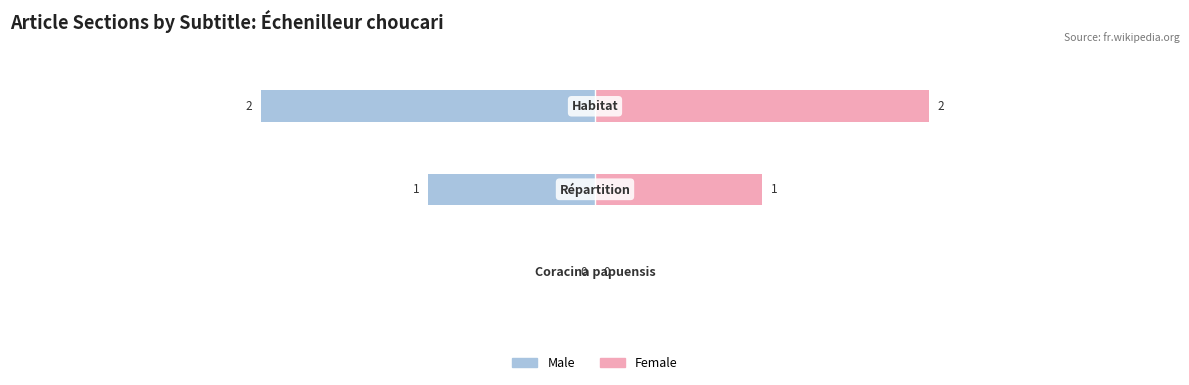

Rank the series by their average value, from lowest to highest.

Male, Female